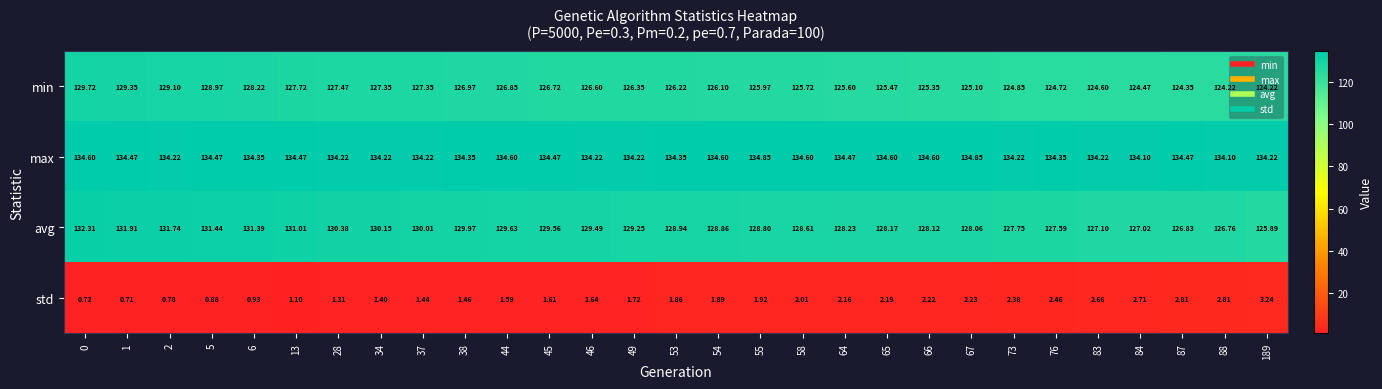

Rank the series by their maximum value, from lowest to highest.

std, min, avg, max